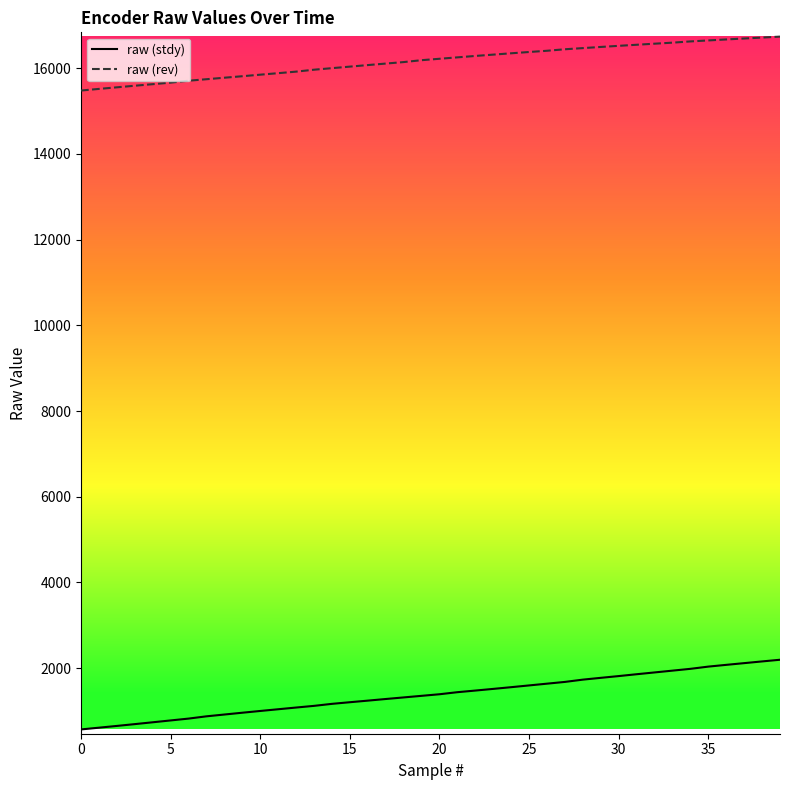

What are all the series names shown in the legend?

raw (stdy), raw (rev)